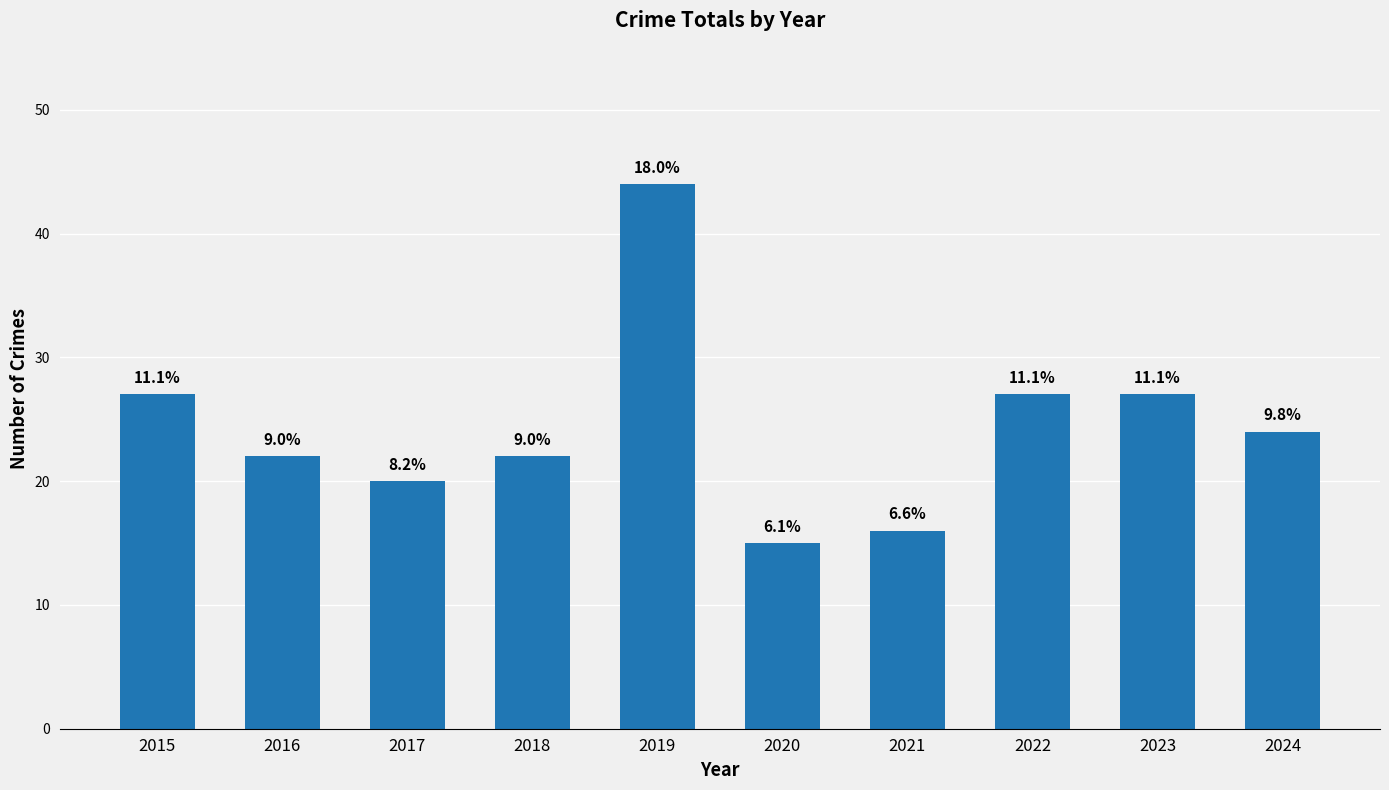

How many bars are there in total?

10